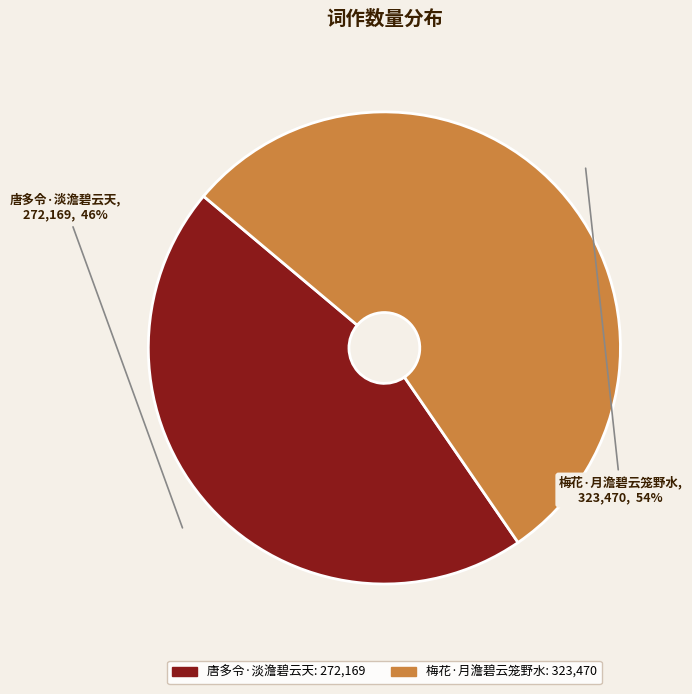

Between 唐多令·淡澹碧云天 and 梅花·月澹碧云笼野水, which is larger?

梅花·月澹碧云笼野水